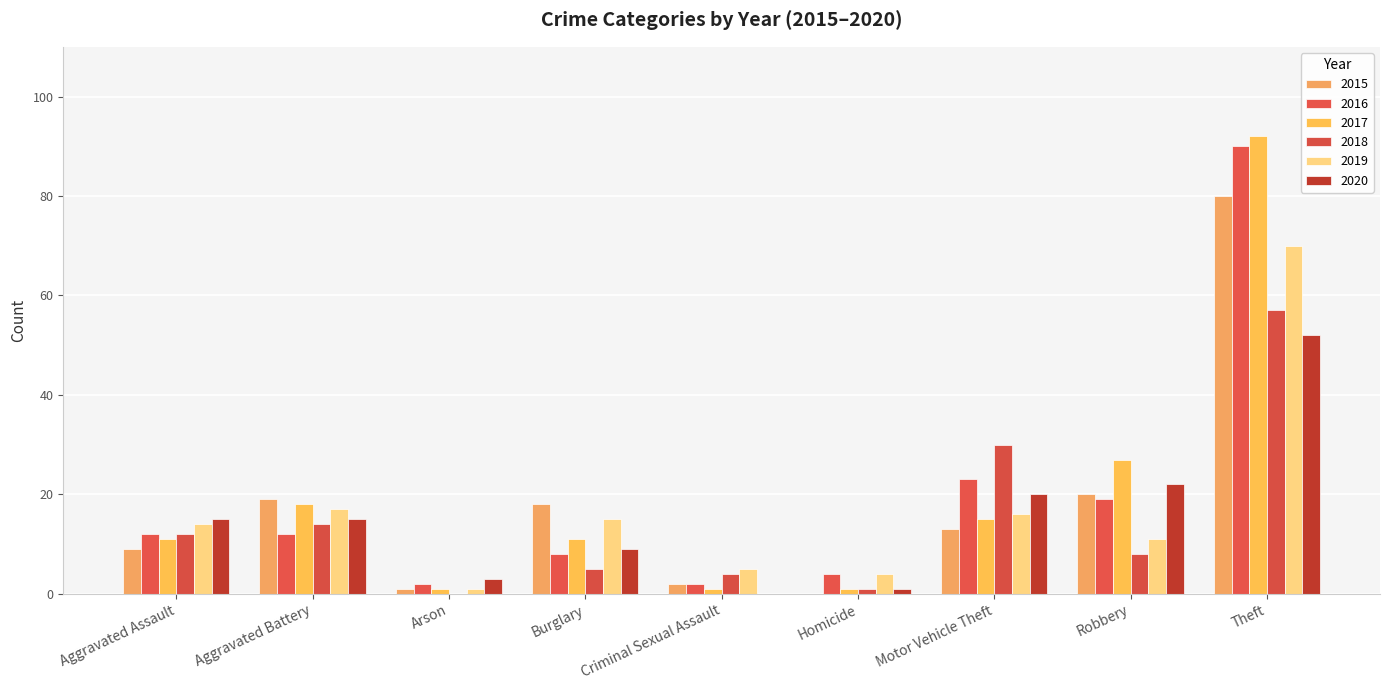

Which category has the lowest value in the 2017 series?

Arson